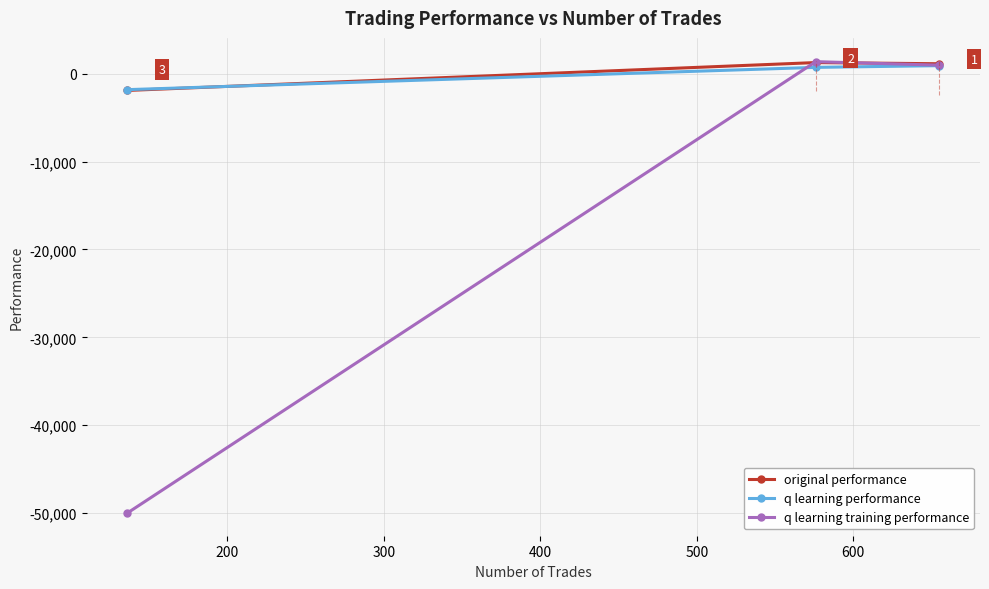

Which series has the widest spread of values?

q learning training performance